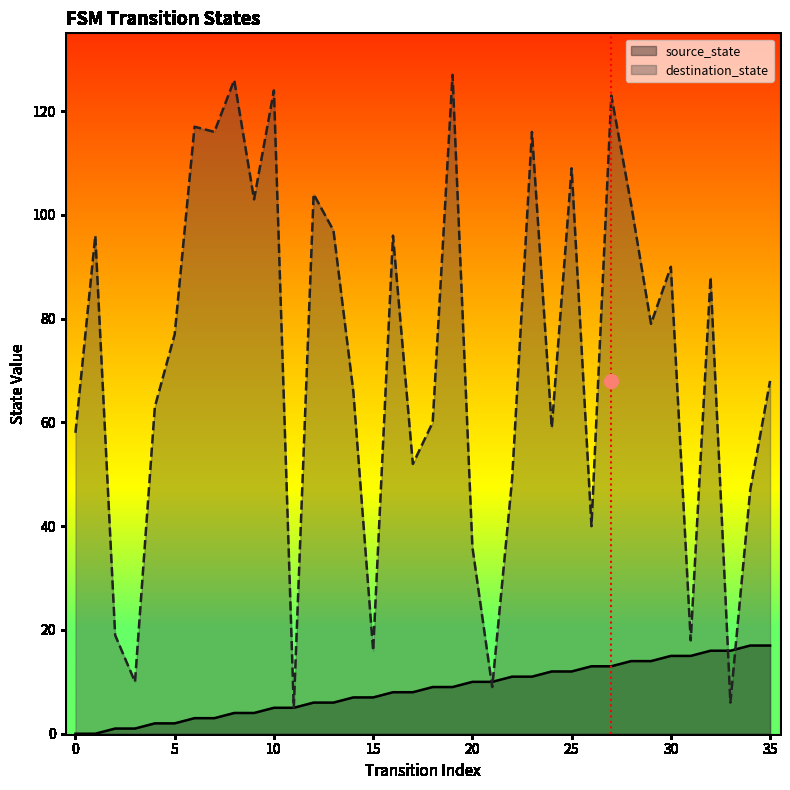

How many values in the destination_state series exceed 77?

17